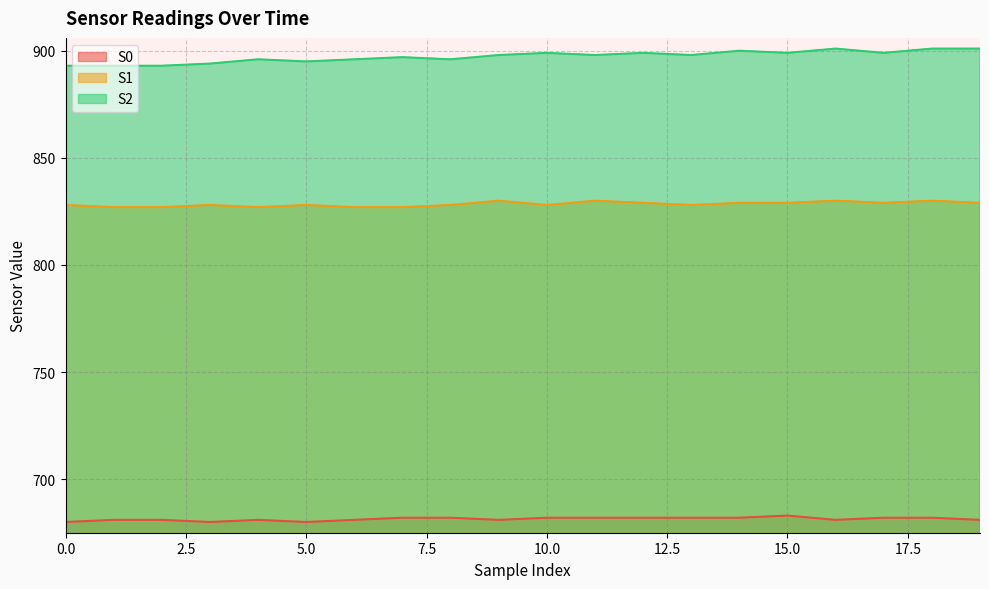

Where is the first local minimum for S1?

4